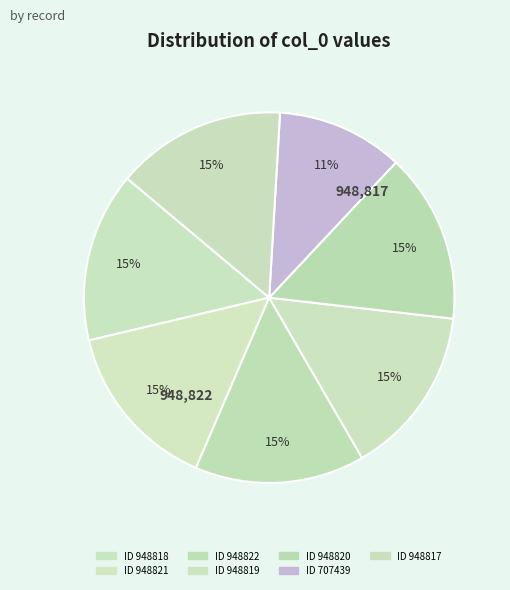

Rank the categories by value from highest to lowest.

948822, 948821, 948820, 948819, 948818, 948817, 707439